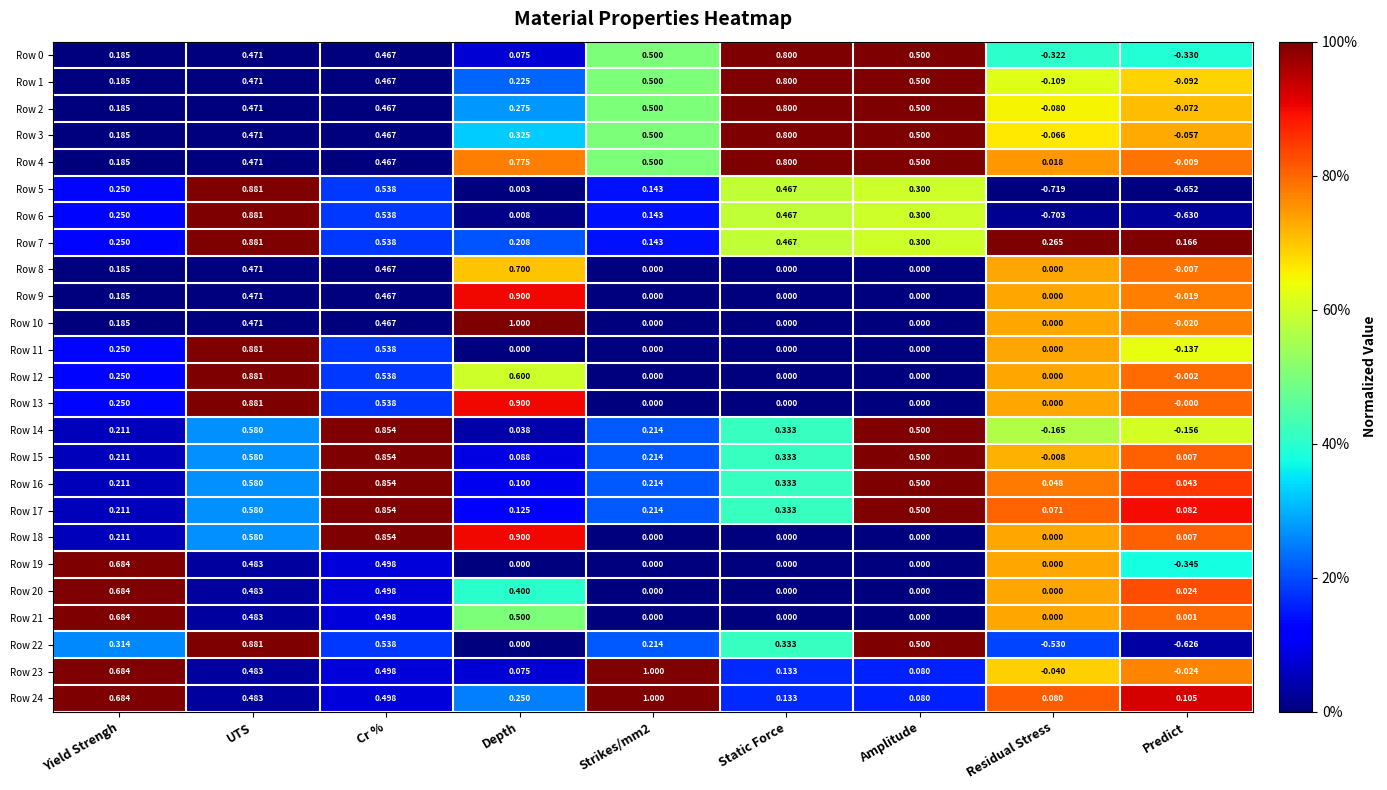

Which category has the lowest value across all series?

Residual Stress